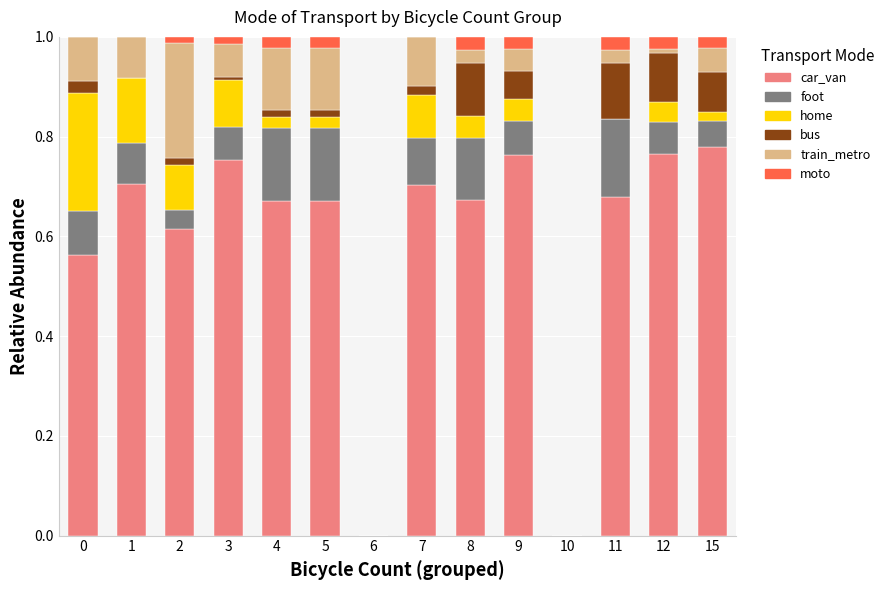

True or false: car_van has a value of 1.2 at 3.

False